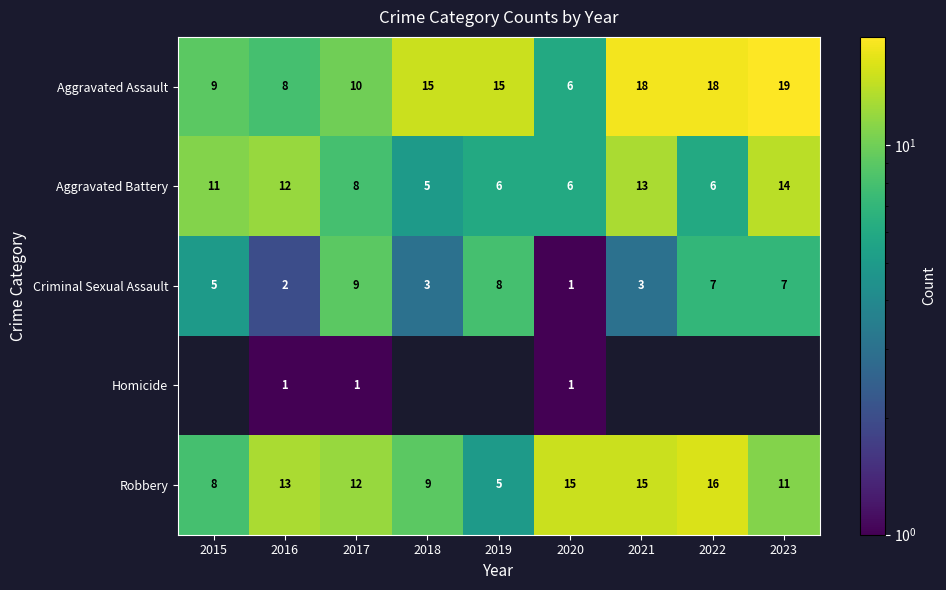

At 2016, list the series in order from largest to smallest.

Robbery, Aggravated Battery, Aggravated Assault, Criminal Sexual Assault, Homicide